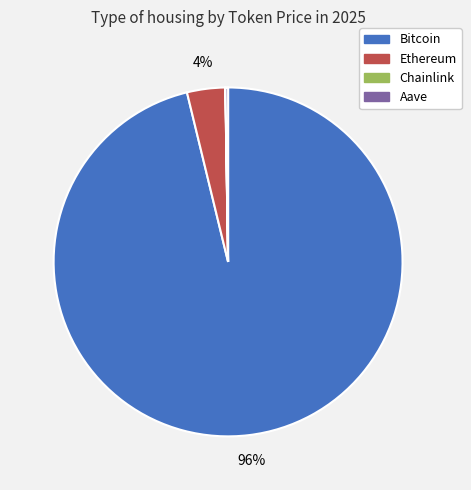

To the nearest percent, what is the difference between the largest and smallest slice percentages?

96%